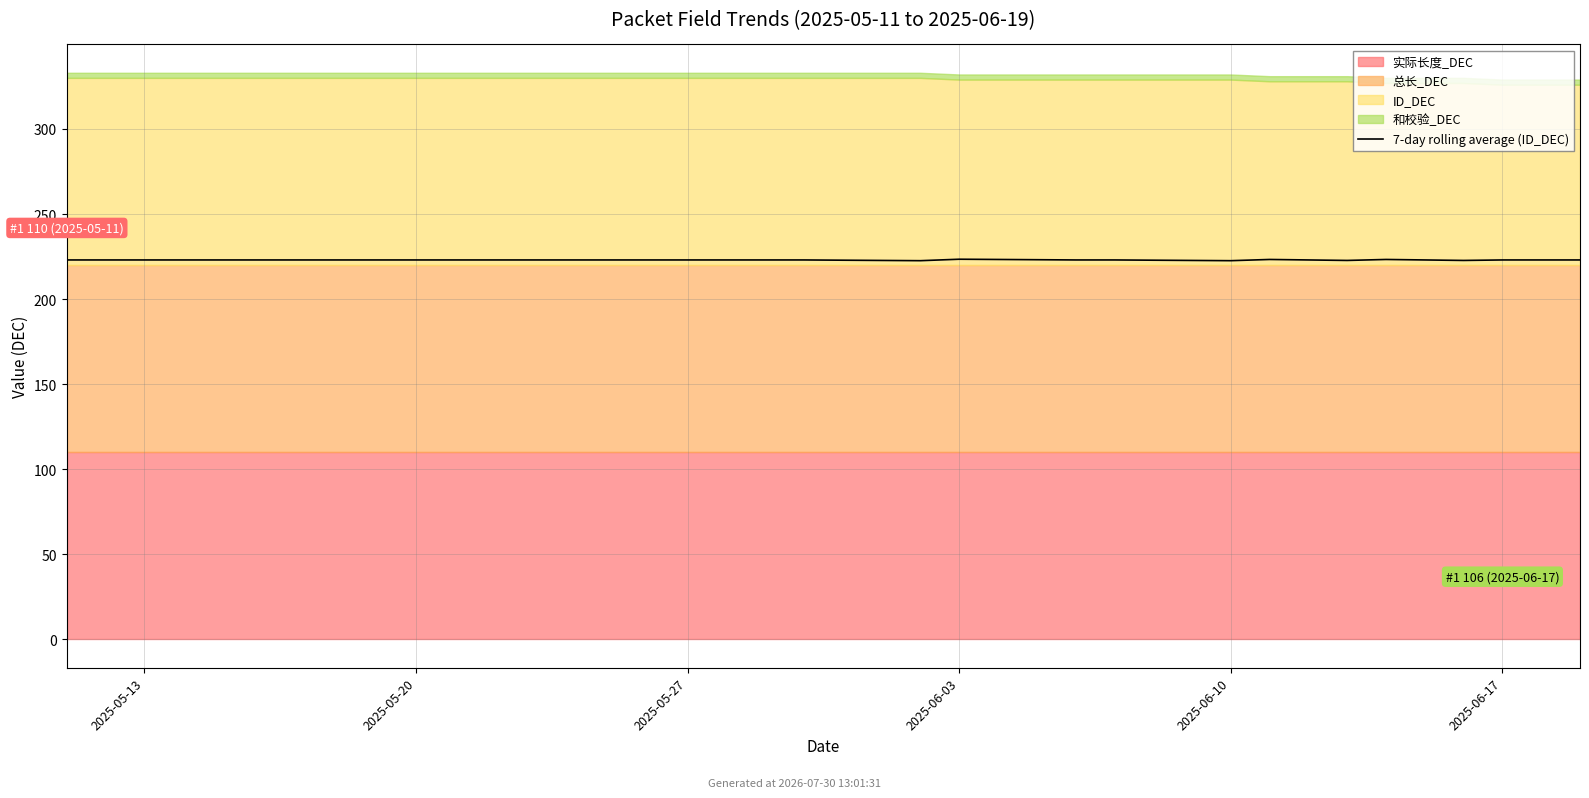

Is it true that the value at 8 is 223.0?

True